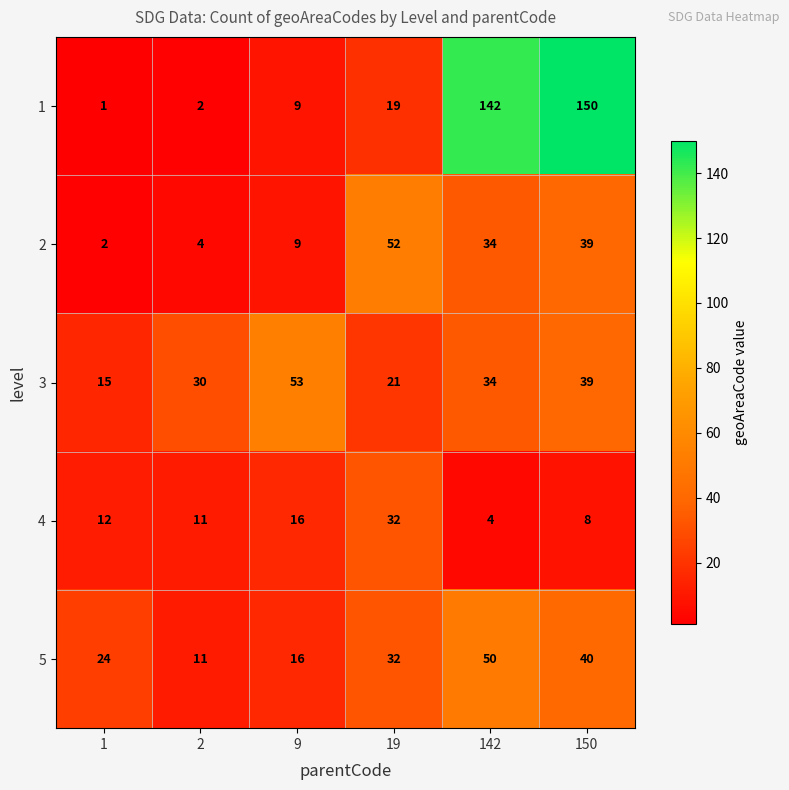

The value of 5 at 1 is 24. True or false?

True